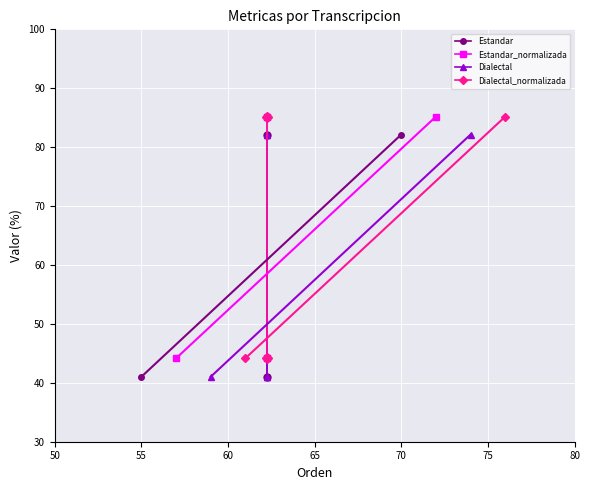

How many data points in Dialectal are less than 82?

1